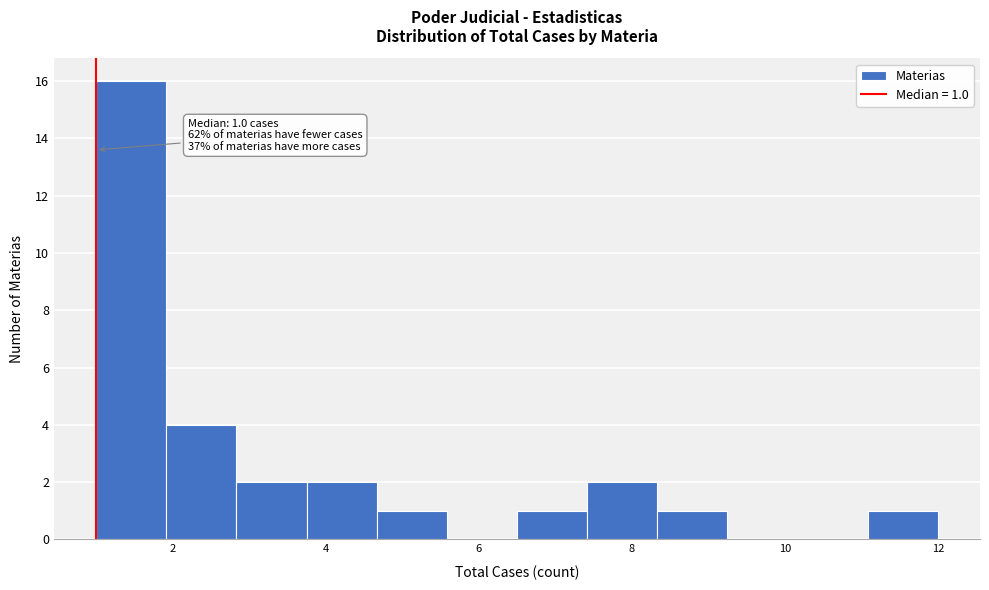

Over which range of the x-axis is the bar tallest?

1.0 to 2.0